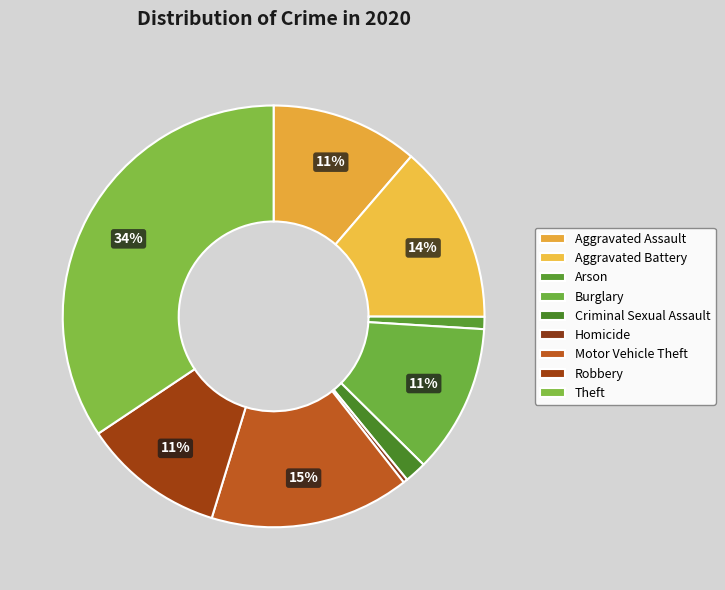

Count the number of slices in the pie.

9